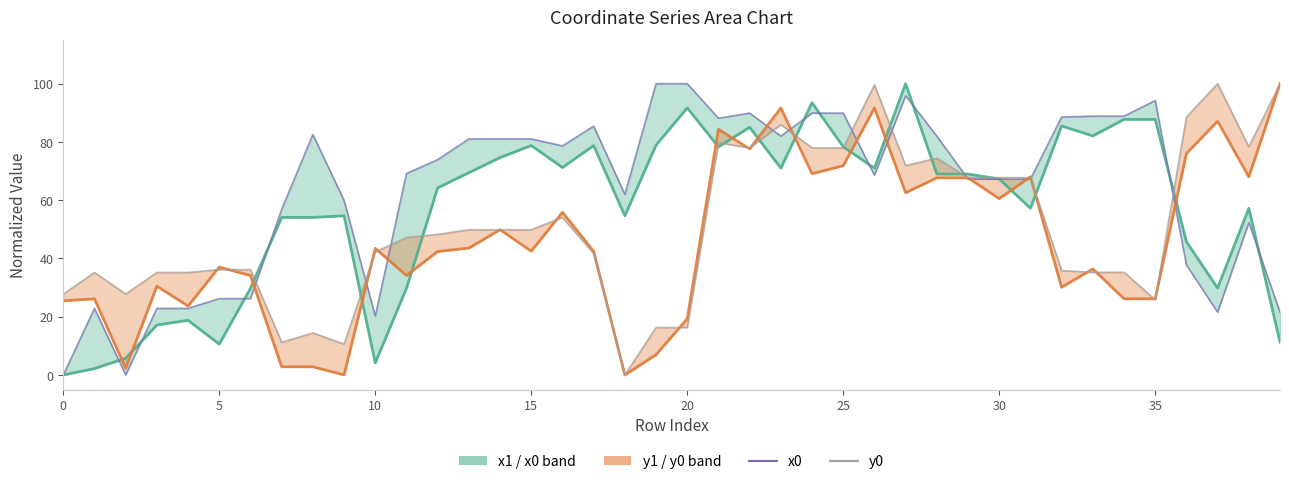

What is the spread (max minus min) of values at 21?

9.8